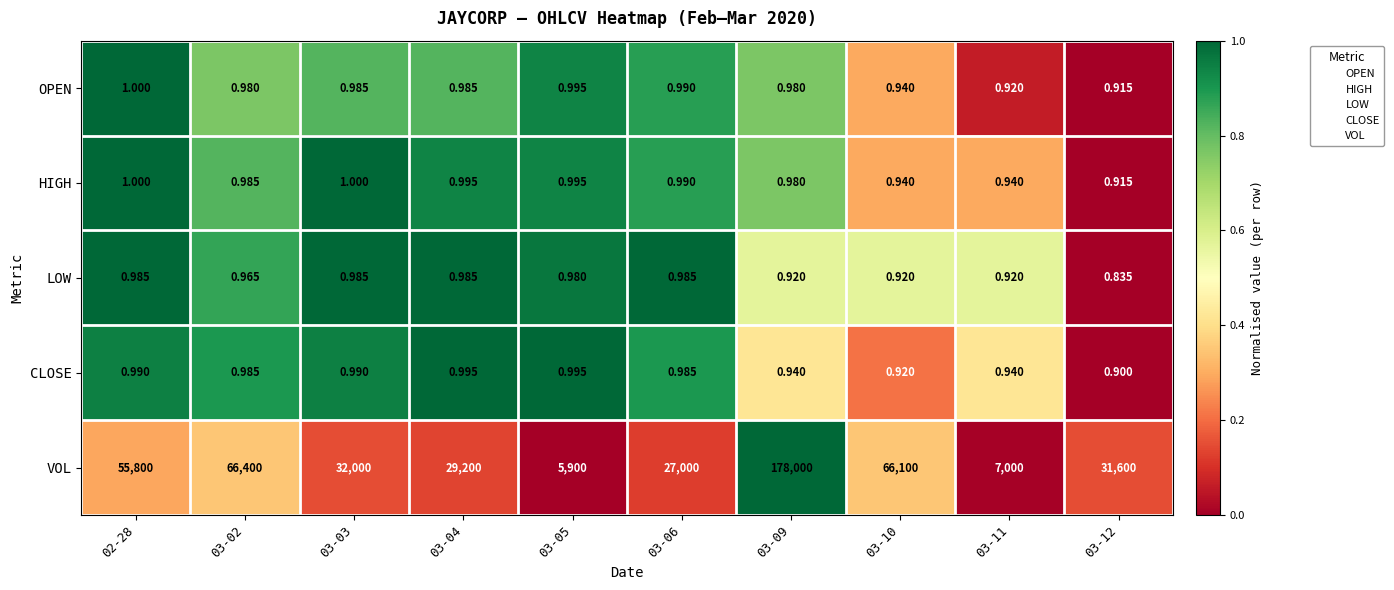

Which label corresponds to the largest value in the chart?

03-09